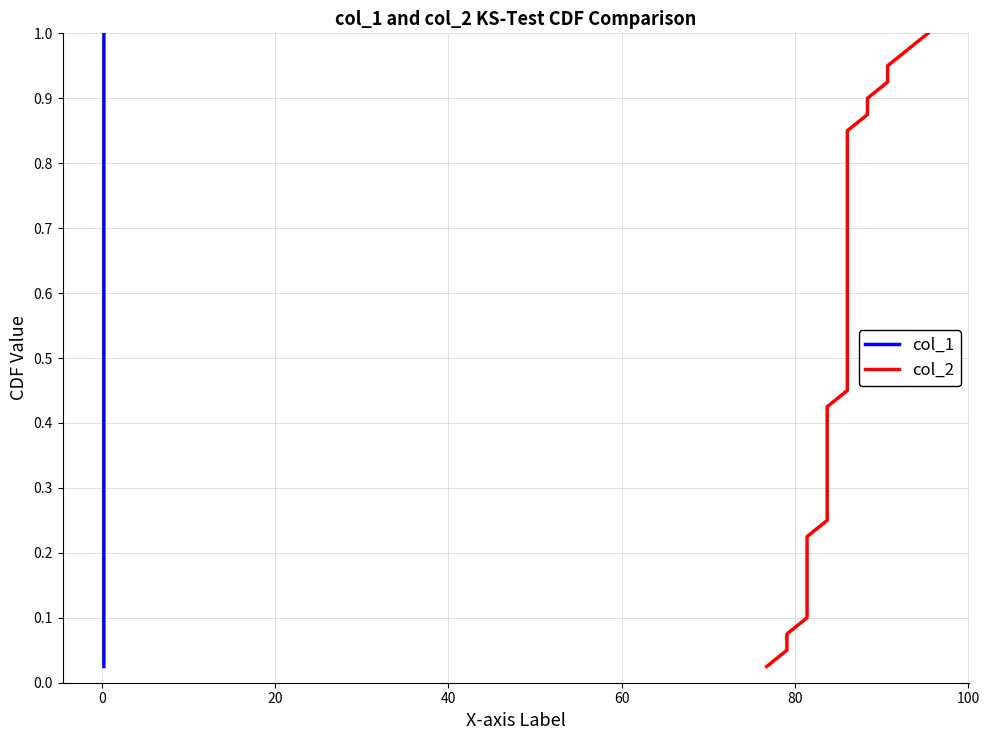

What is the maximum value shown in the chart?

1.0